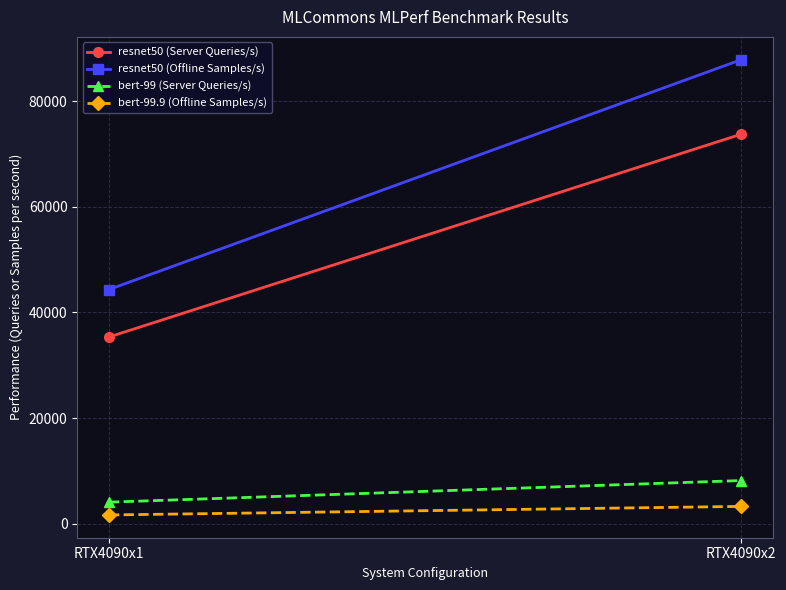

The value of resnet50 (Offline Samples/s) at RTX4090x2 is 87839.8. True or false?

True